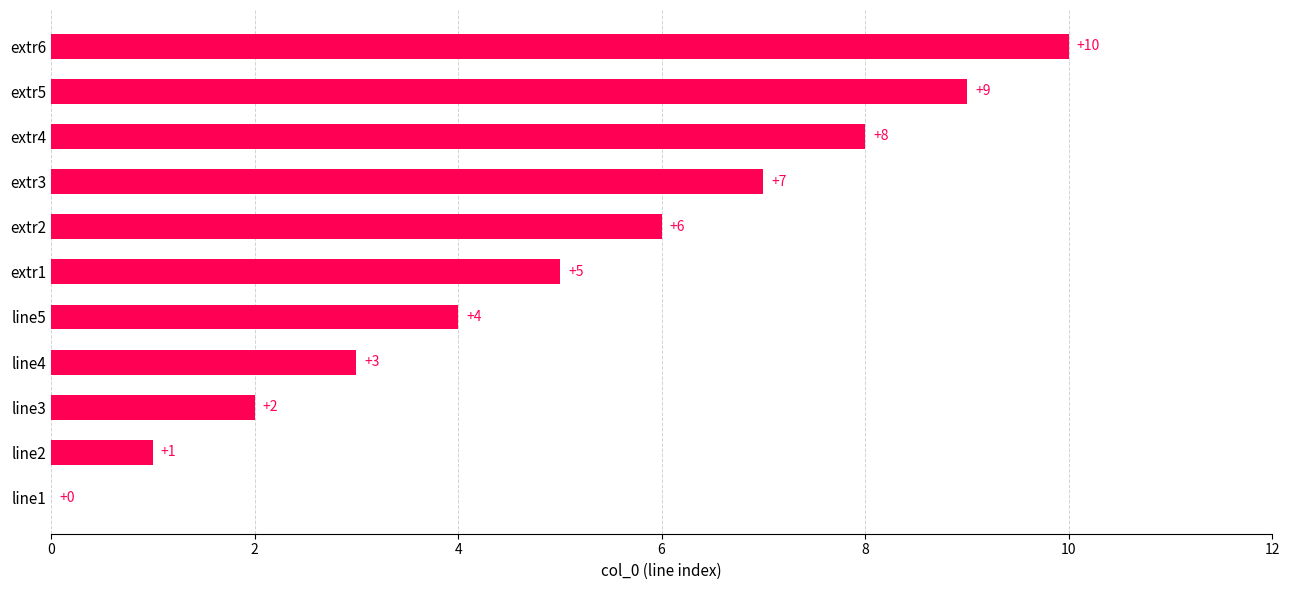

The value at extr3 is 12. True or false?

False